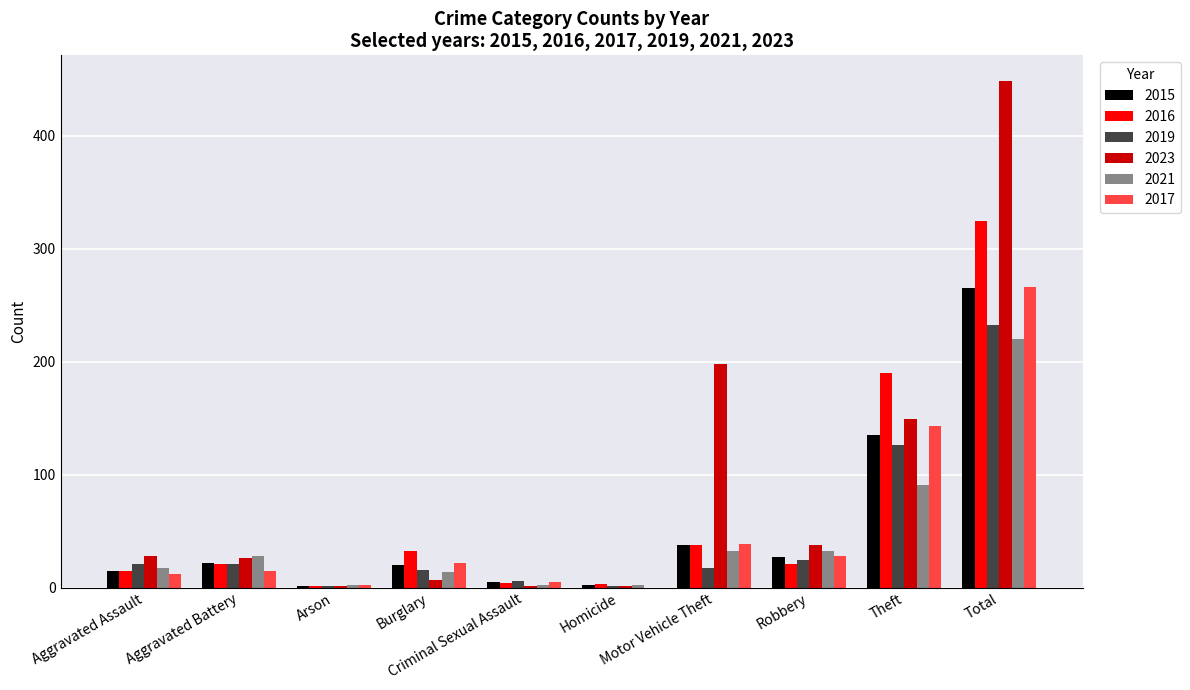

Which series has the largest total across all categories?

2023